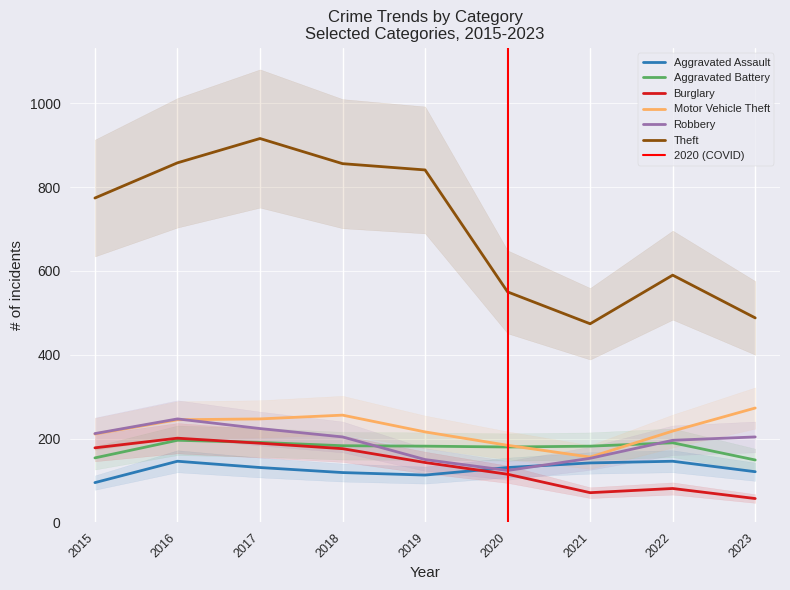

What is the difference between the maximum and minimum values in the Aggravated Assault series?

51